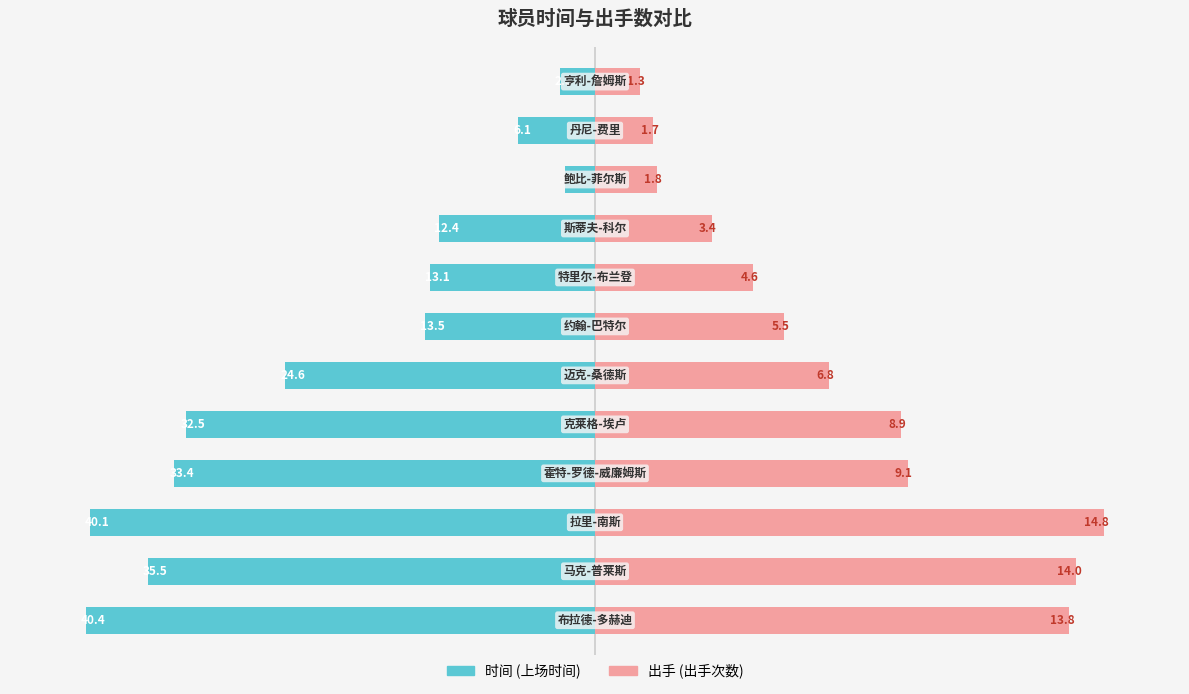

Which series has the widest spread of values?

时间